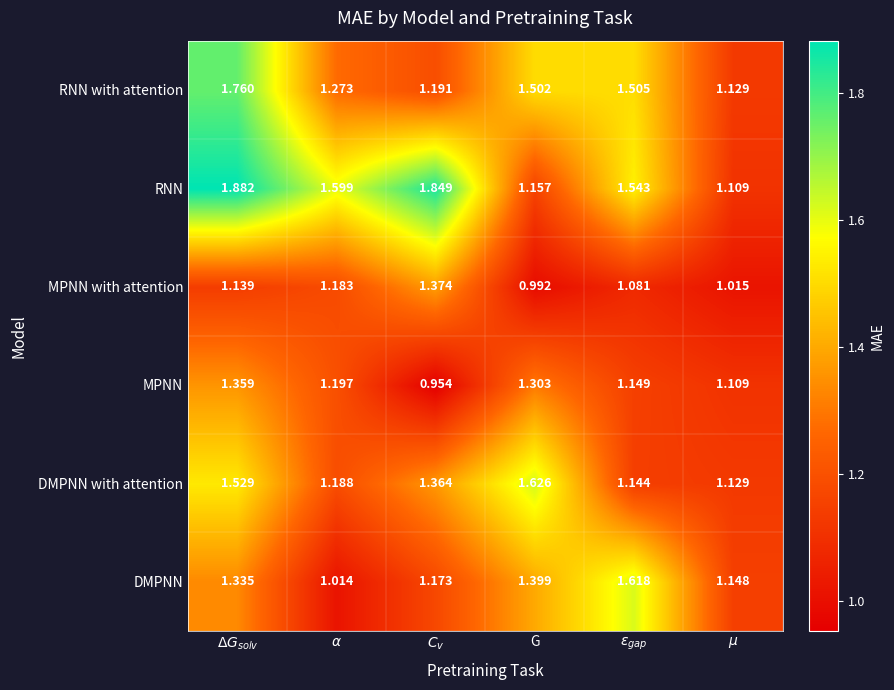

Which series has the widest spread of values?

RNN